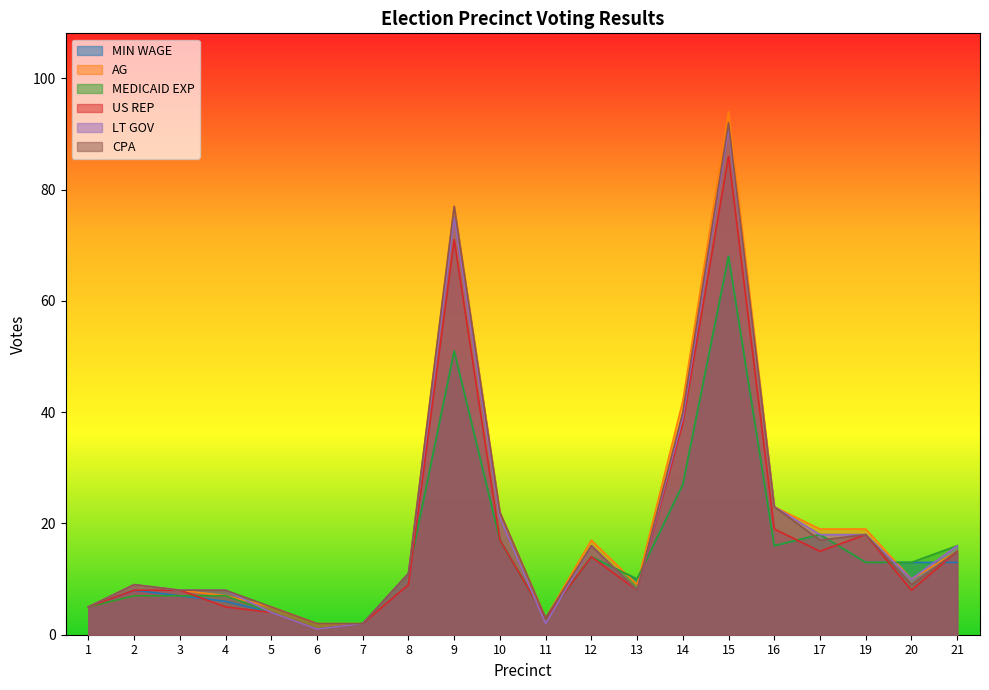

The value of AG at 7 is 2. True or false?

True